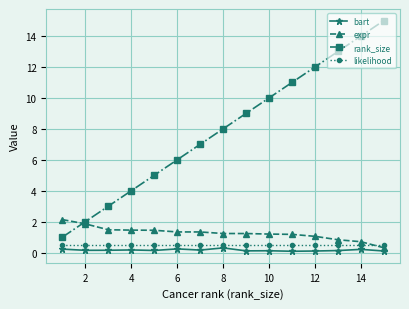

True or false: rank_size and likelihood intersect in this chart.

False